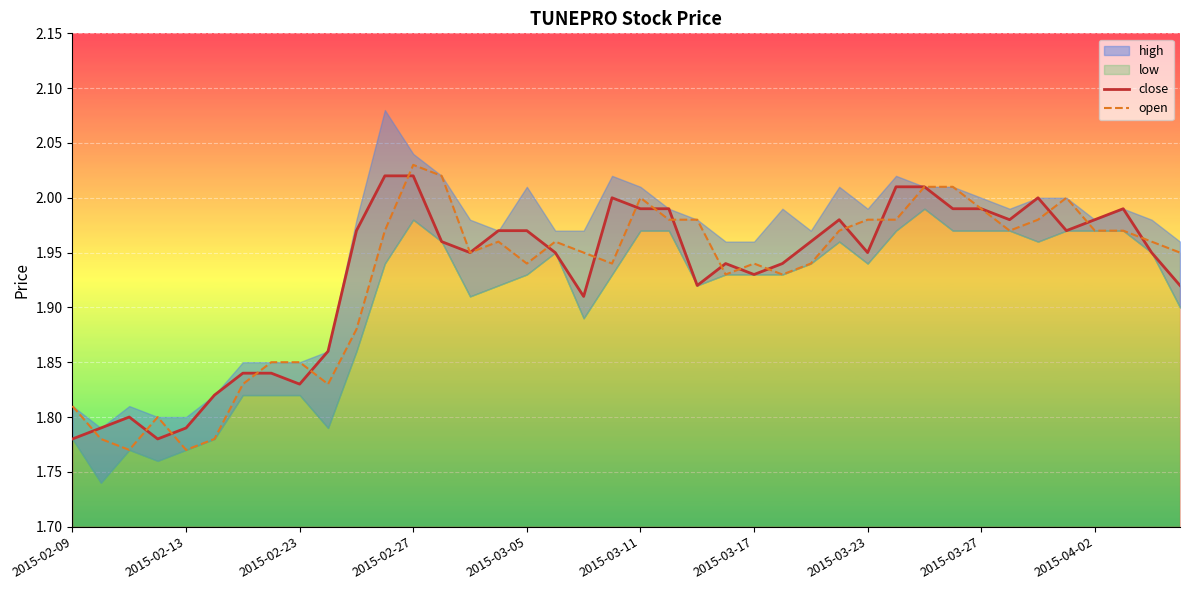

At which label does close reach its minimum?

2015-02-09